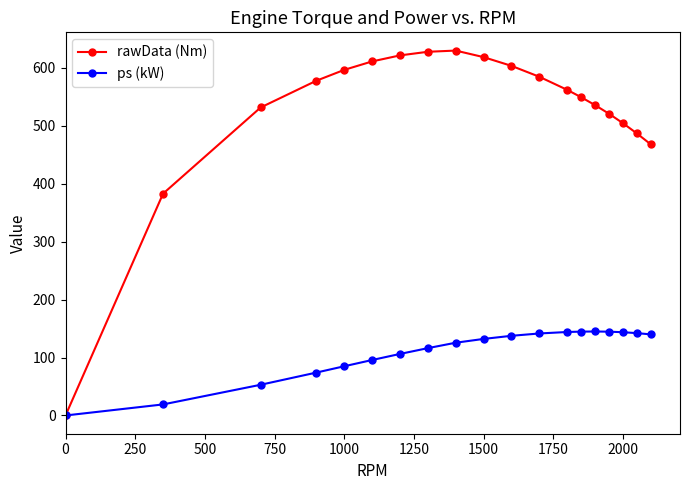

Which series has the largest total across all categories?

rawData (Nm)